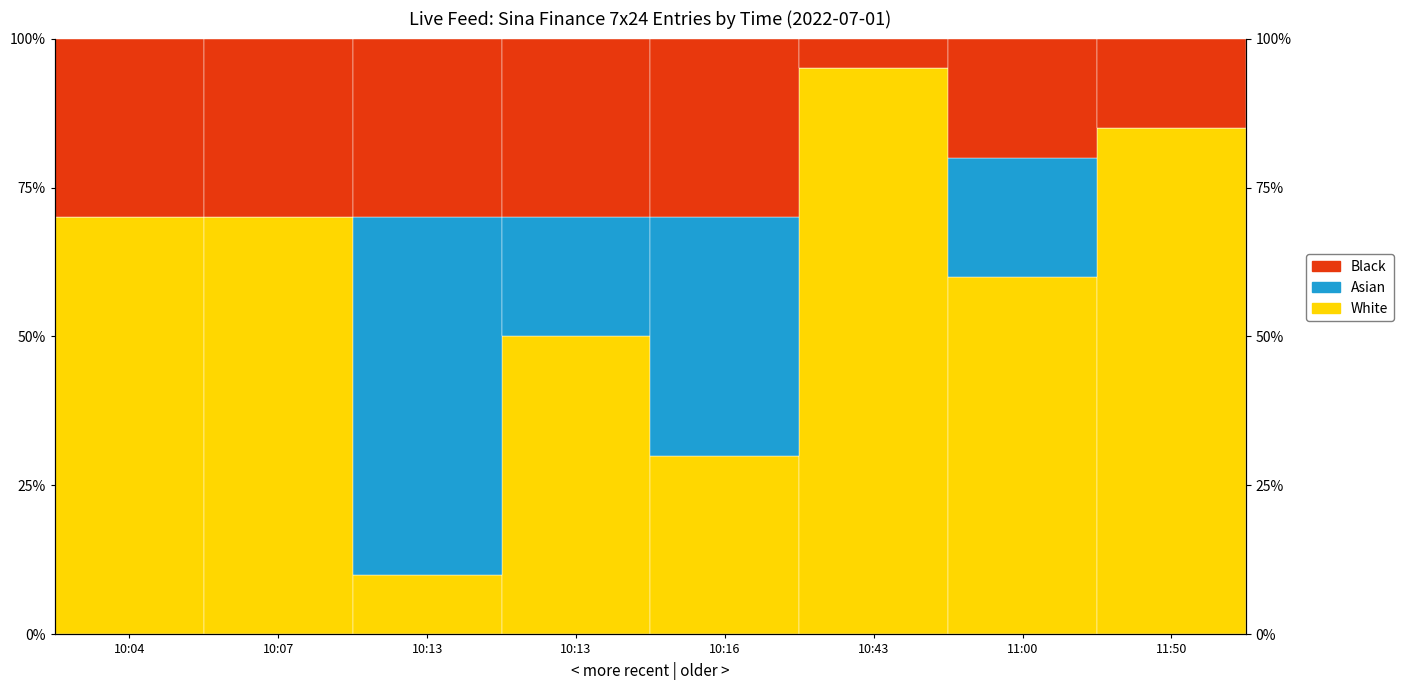

What is the label of the 7th bar from the left?

11:00